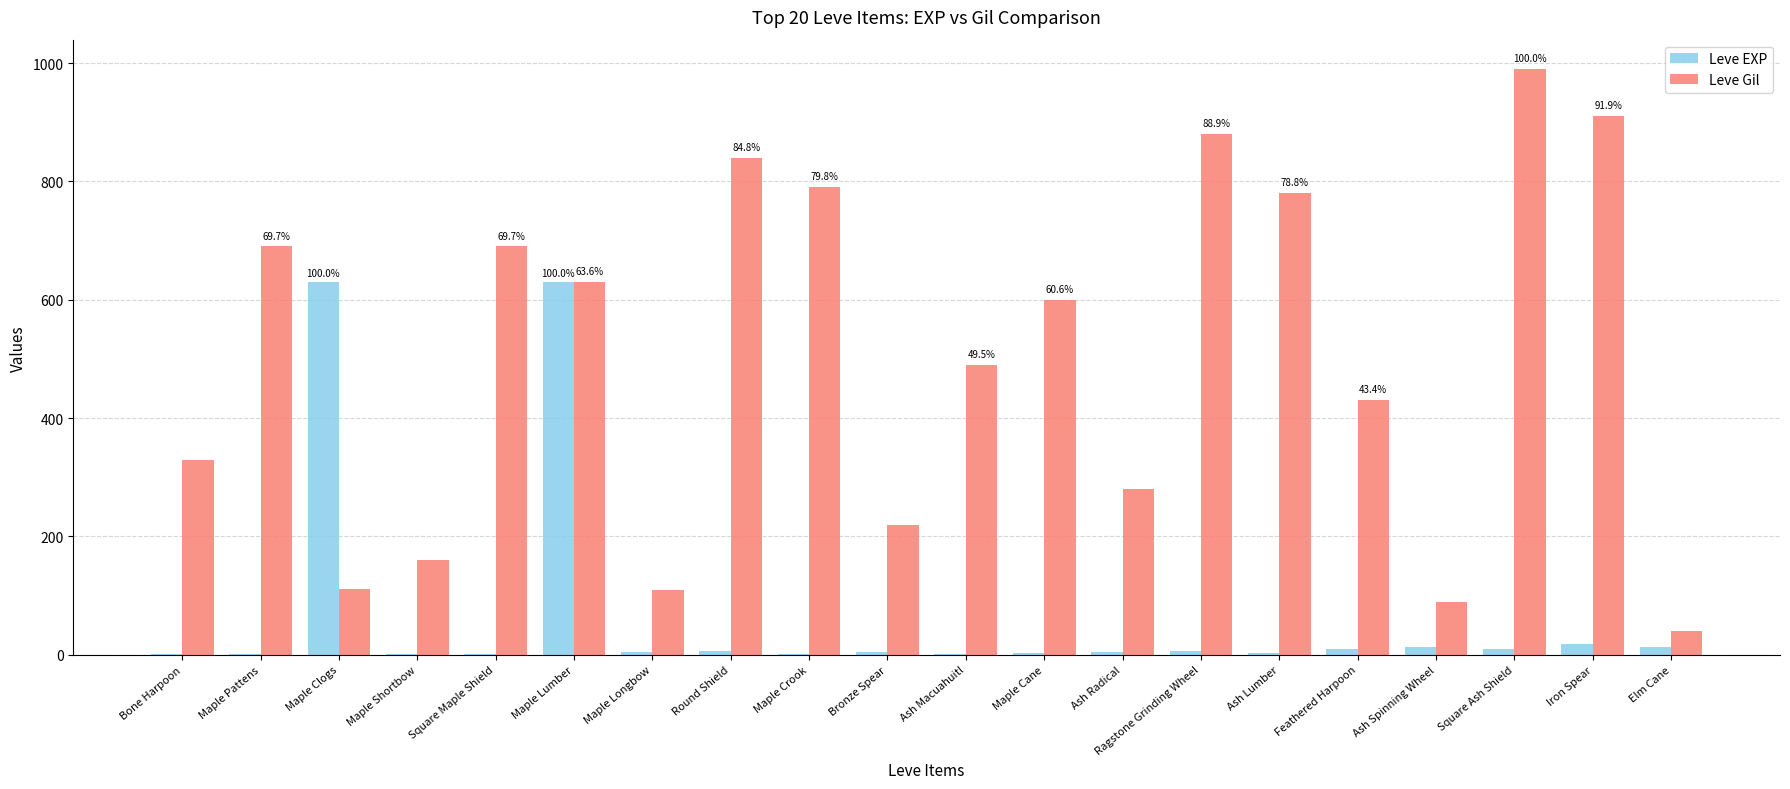

At which category is the sum across all series the highest?

Maple Lumber